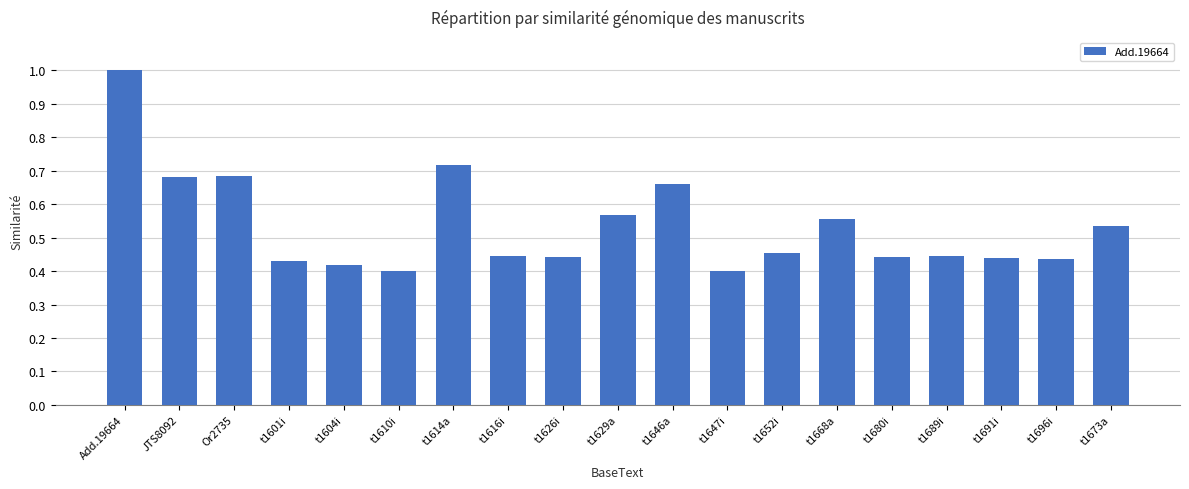

Are the bars grouped side by side (vs. stacked)?

No